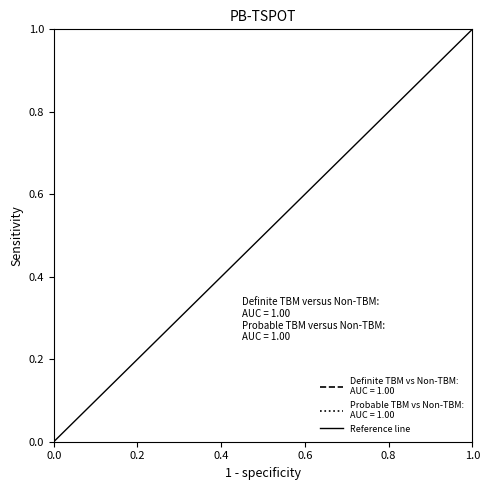

Is this an area chart (filled region under the line)?

No